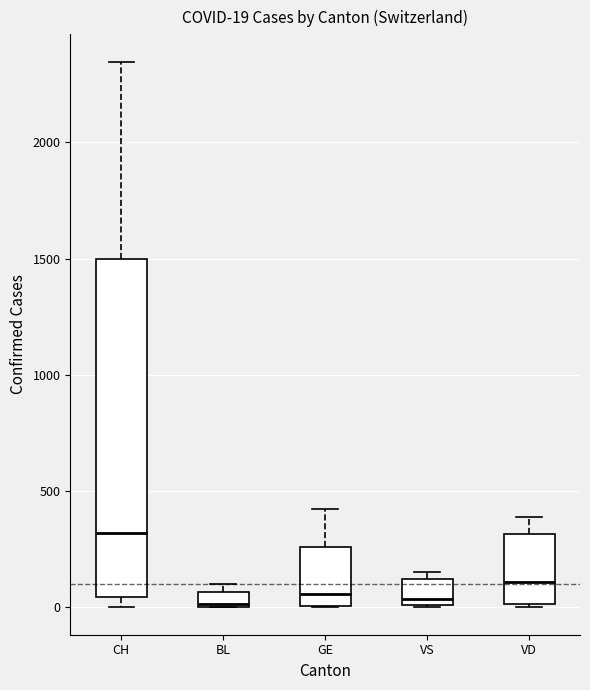

Which box is the tallest, from its lower edge to its upper edge?

CH